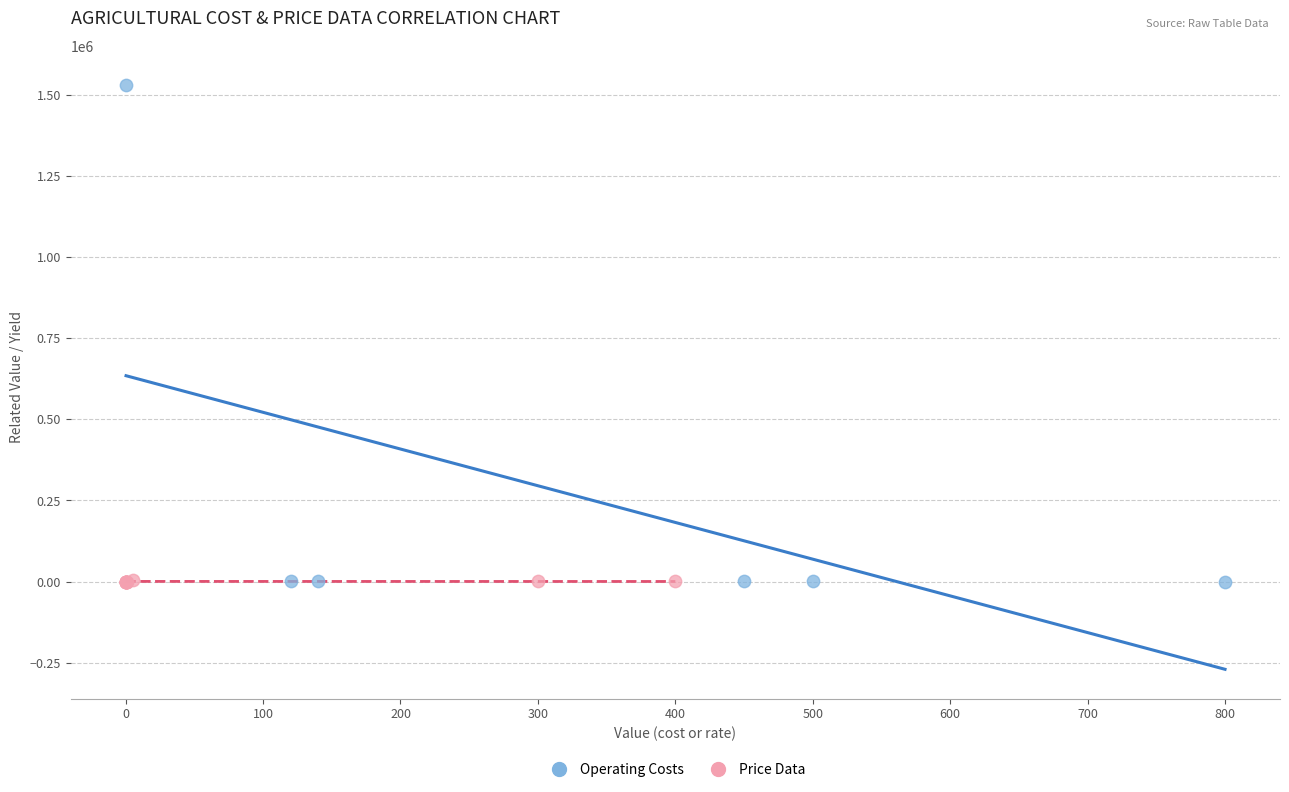

What are all the series names shown in the legend?

Operating Costs, Price Data